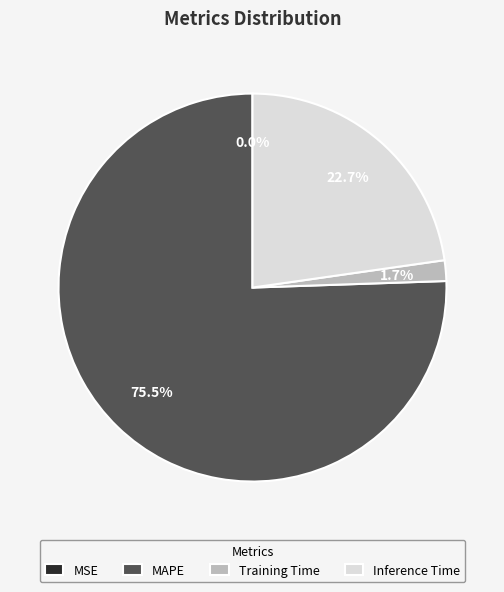

Do MAPE and Inference Time together represent more than half of the pie?

Yes